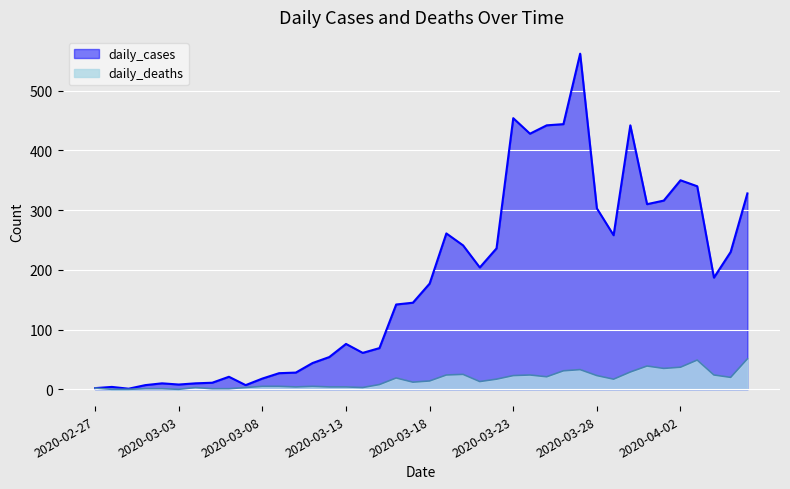

What is the difference between the daily_cases values at 2020-03-13 and 2020-02-27?

74